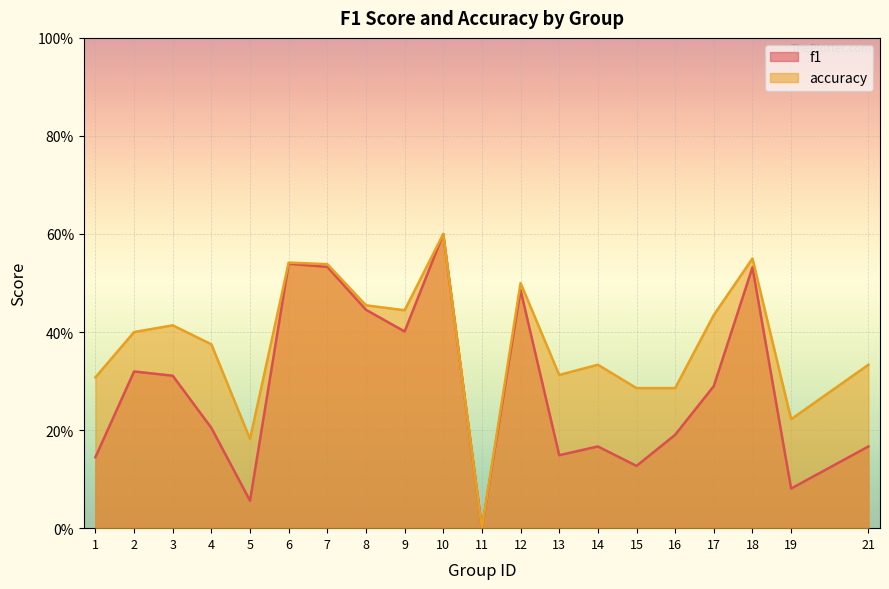

What is the sum of all accuracy values?

7.5